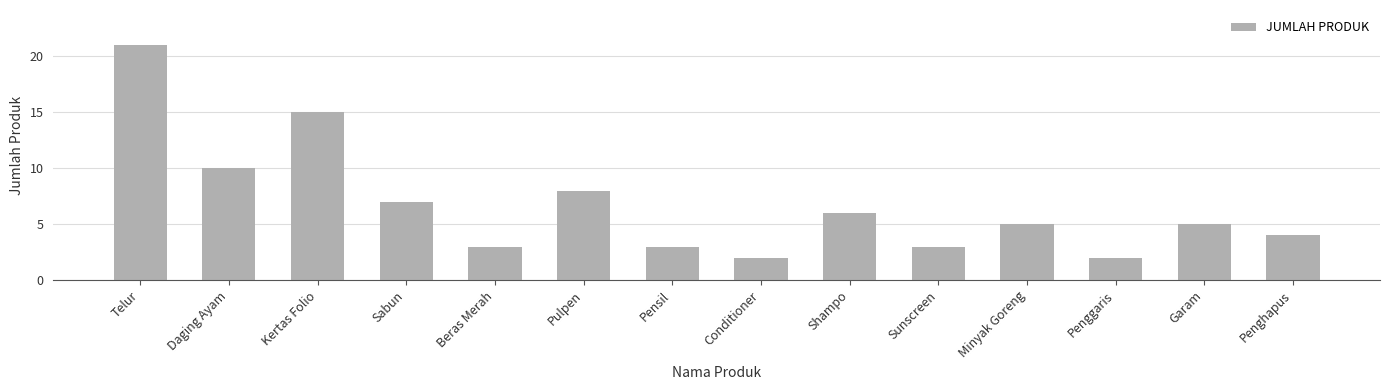

How many distinct data groups are displayed?

1